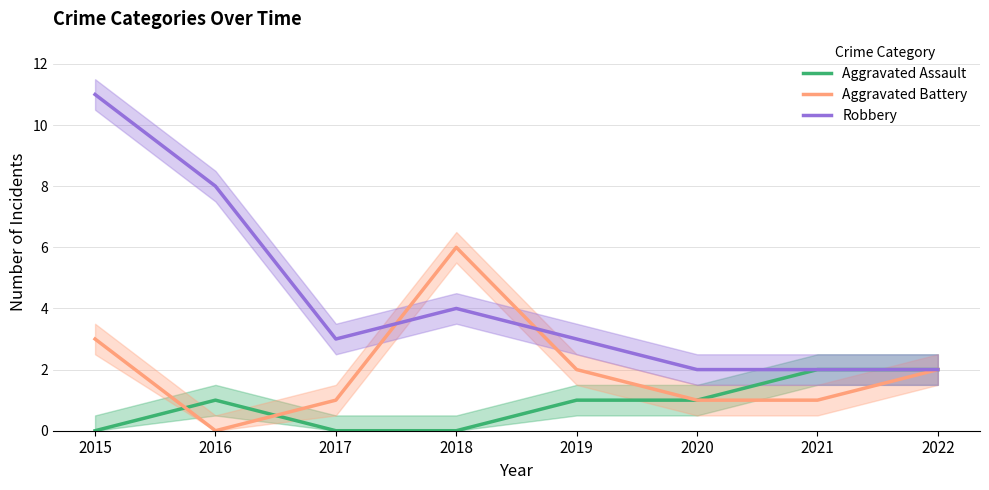

What is the approximate value of Aggravated Assault at 2020?

1